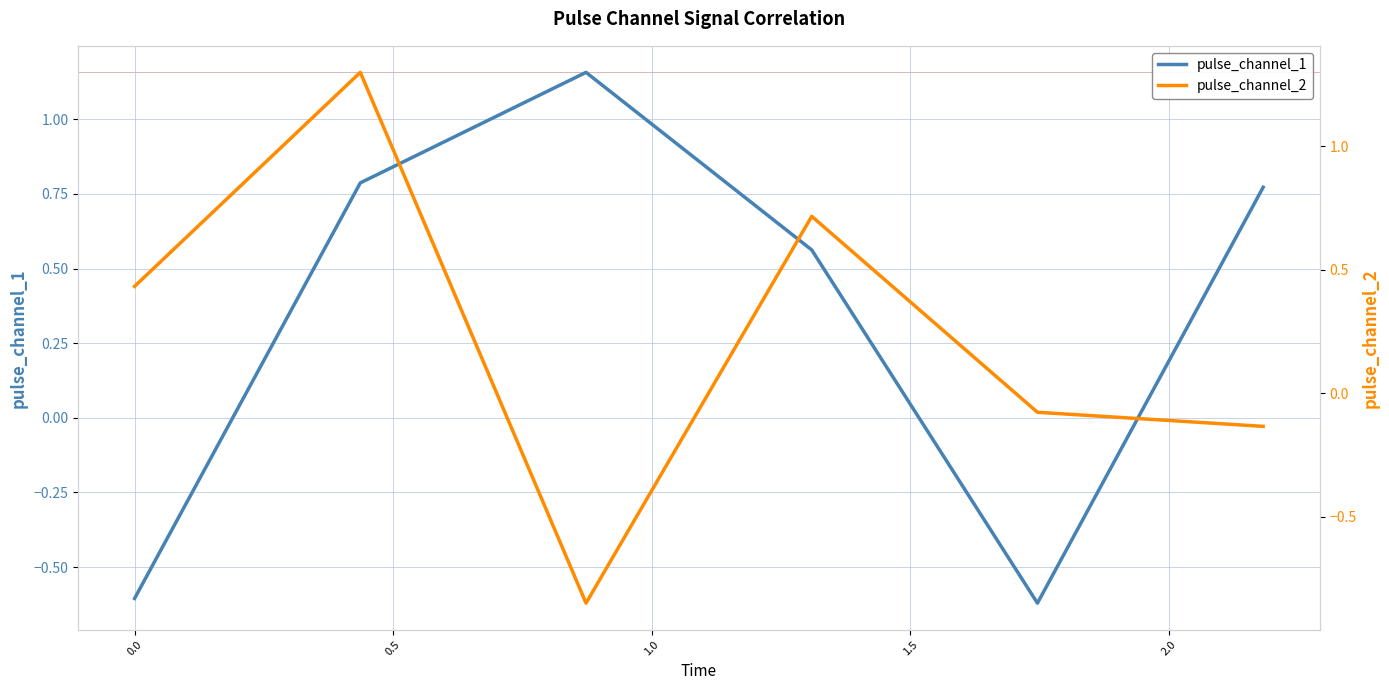

True or false: pulse_channel_1 and pulse_channel_2 intersect in this chart.

True